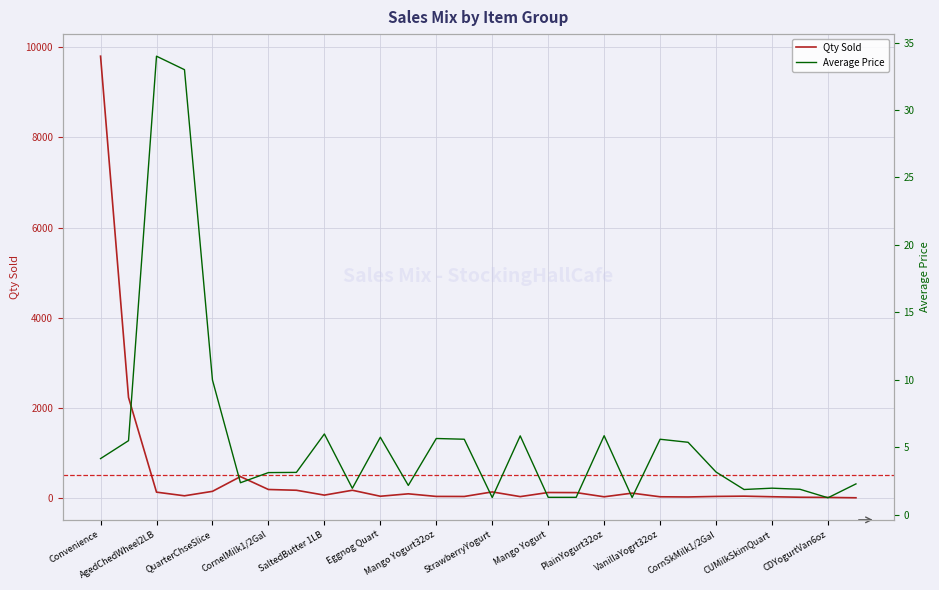

What is the value of the Average Price point at the 3rd from the left?

34.0